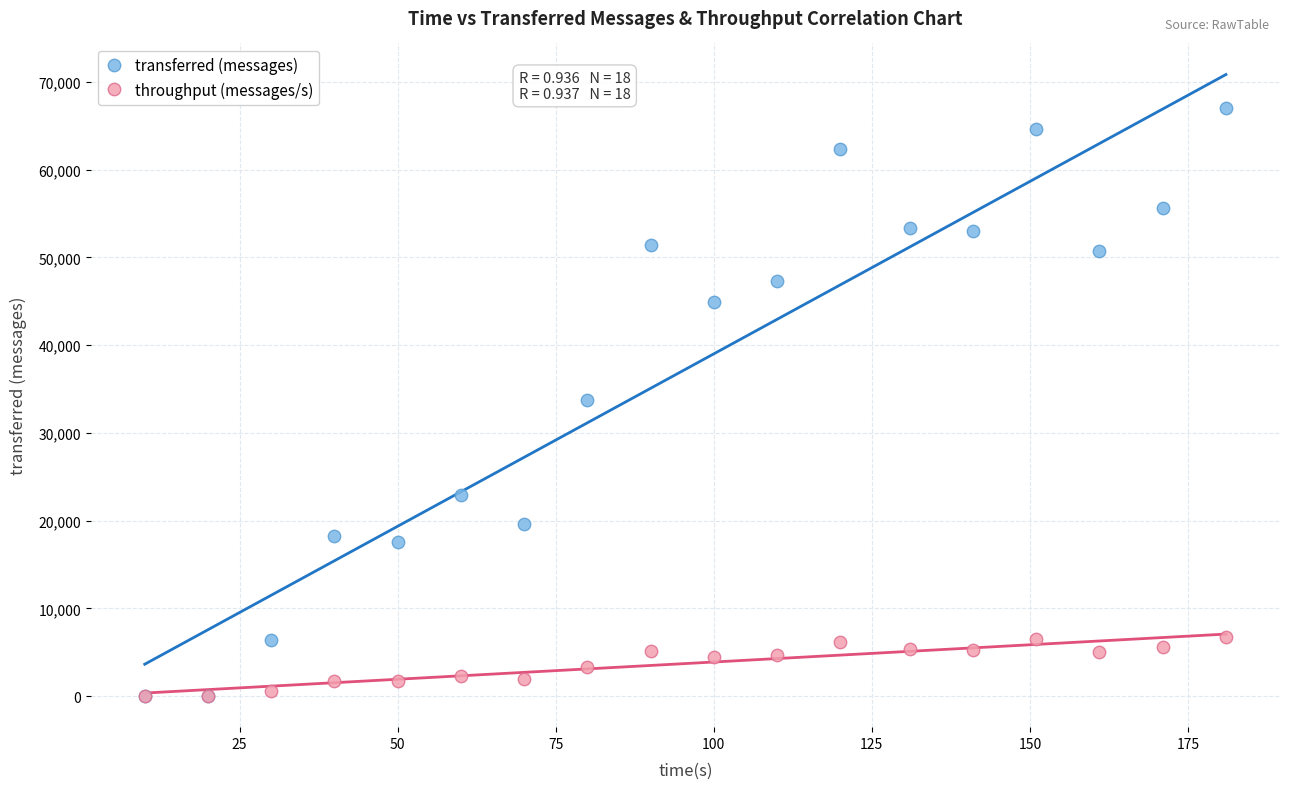

What are all the series names shown in the legend?

transferred (messages), throughput (messages/s)